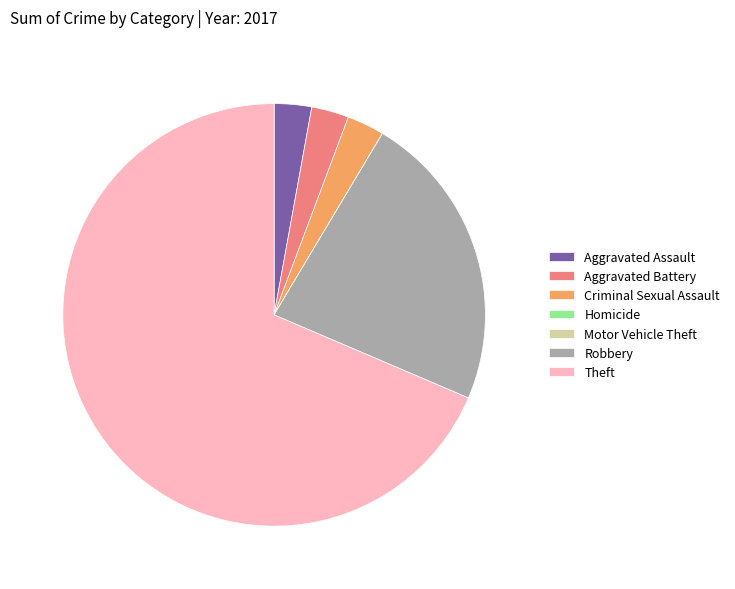

Which slice is the largest?

Theft